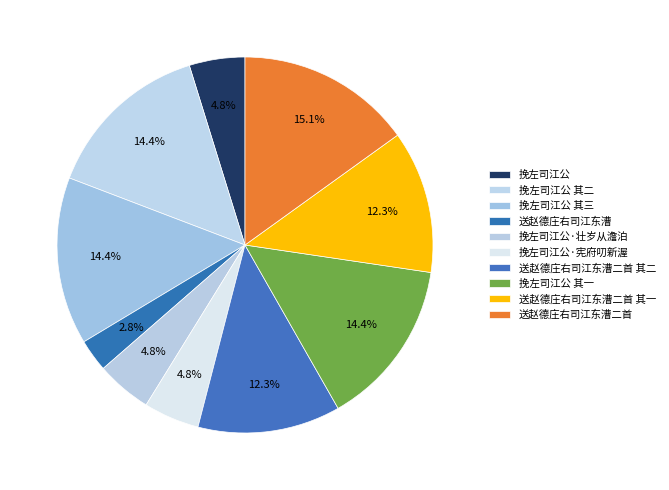

What is the ratio of the value at 送赵德庄右司江东漕二首 其一 to the value at 挽左司江公 其三?

0.9